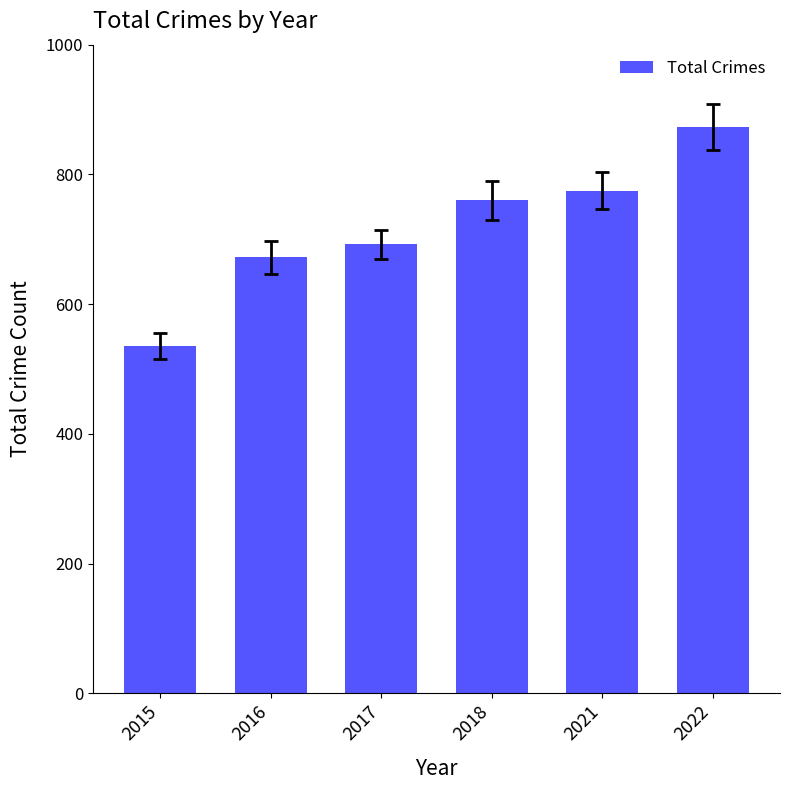

Which has a higher value, 2015 or 2021?

2021